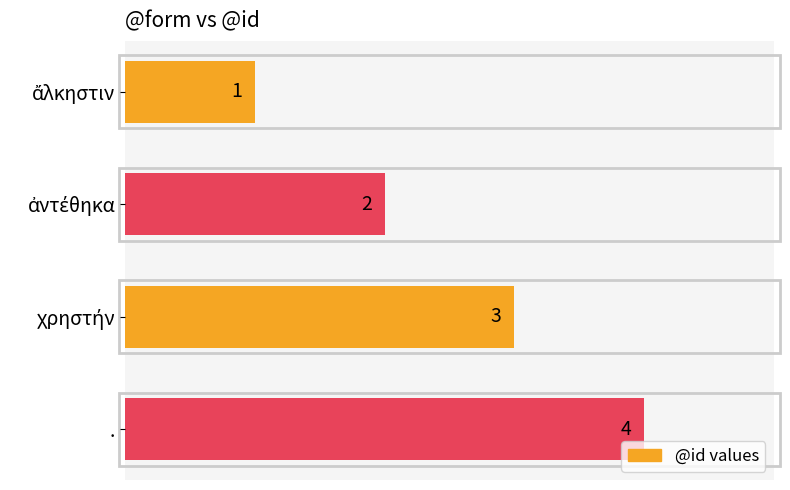

How many values are below 3?

2